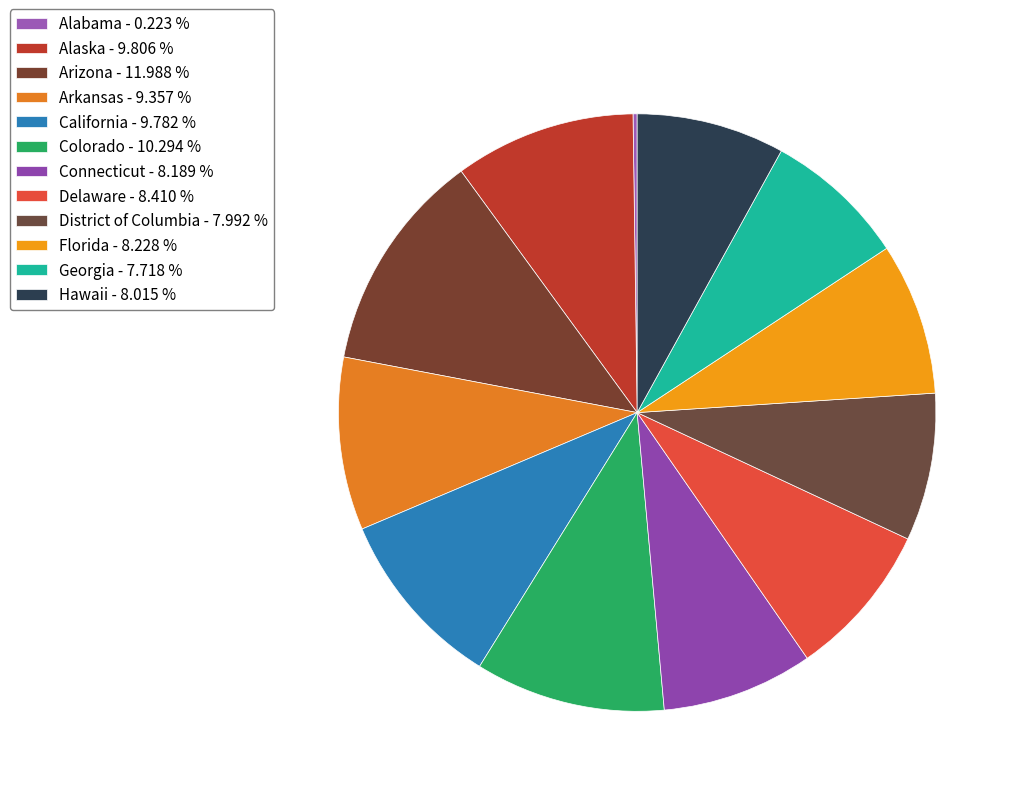

Which slice is the smallest?

Alabama